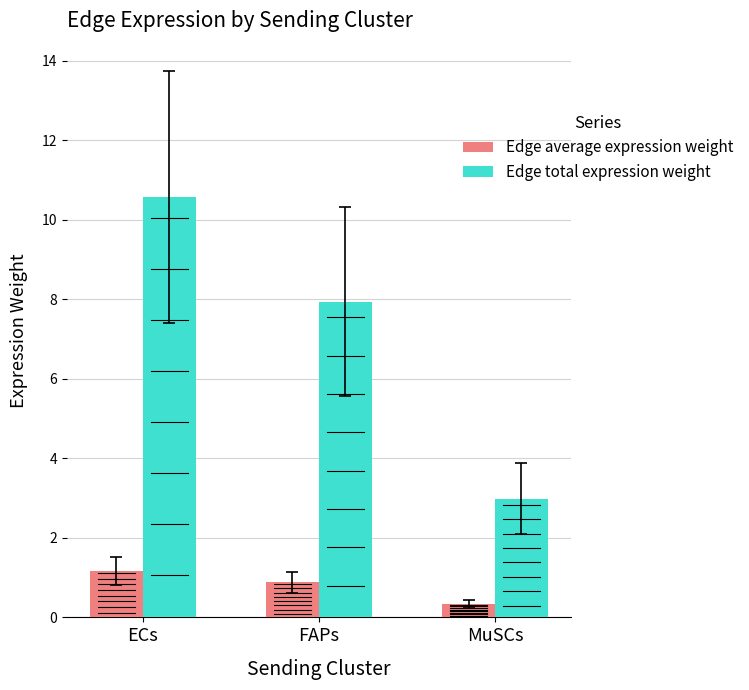

What is the label of the 3rd bar from the left?

MuSCs